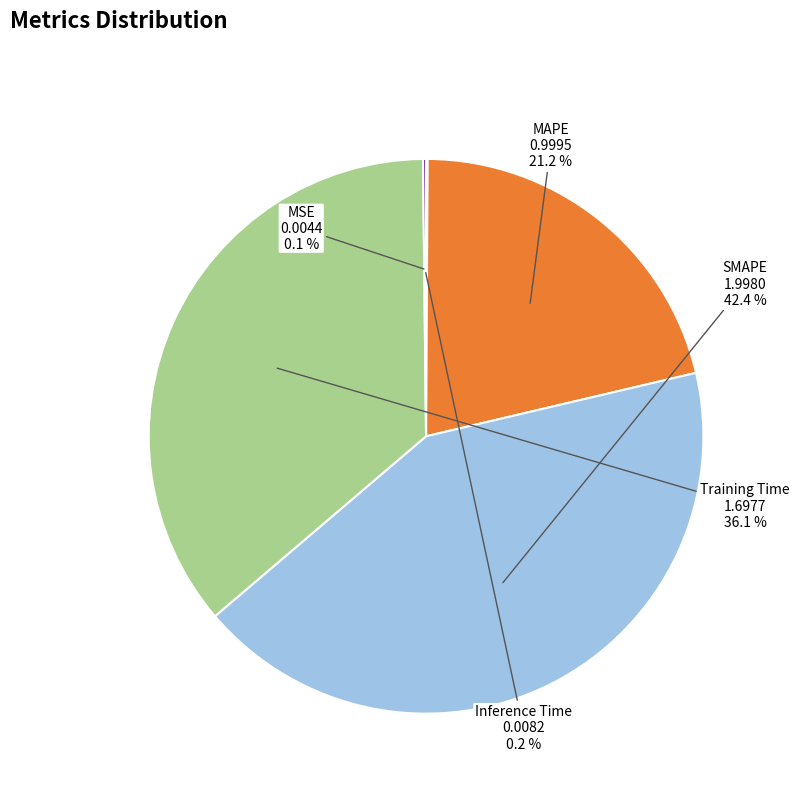

What percentage do Training Time and SMAPE together represent?

78.5%